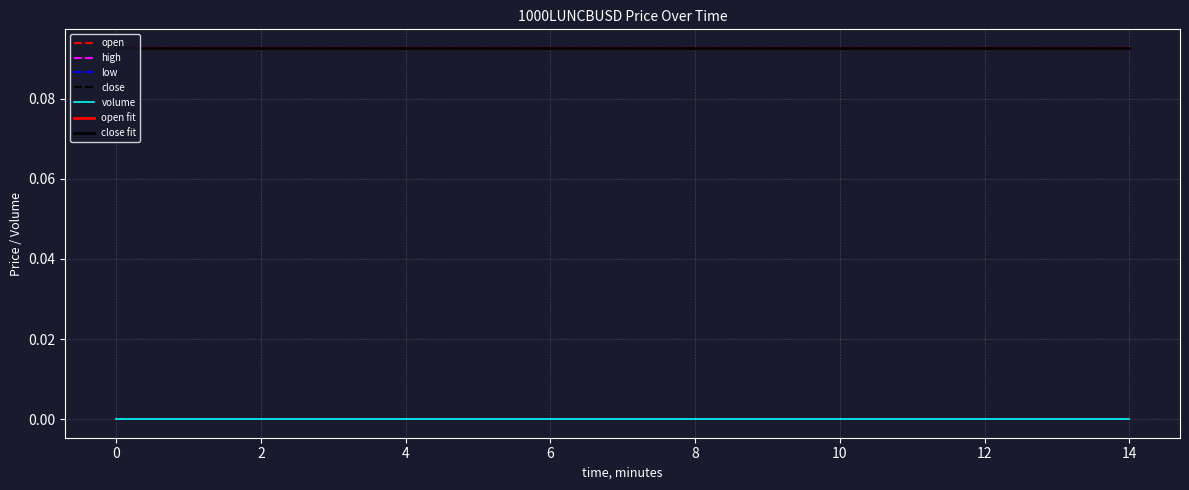

List the series in order of their peak value, lowest first.

volume, open, high, low, close